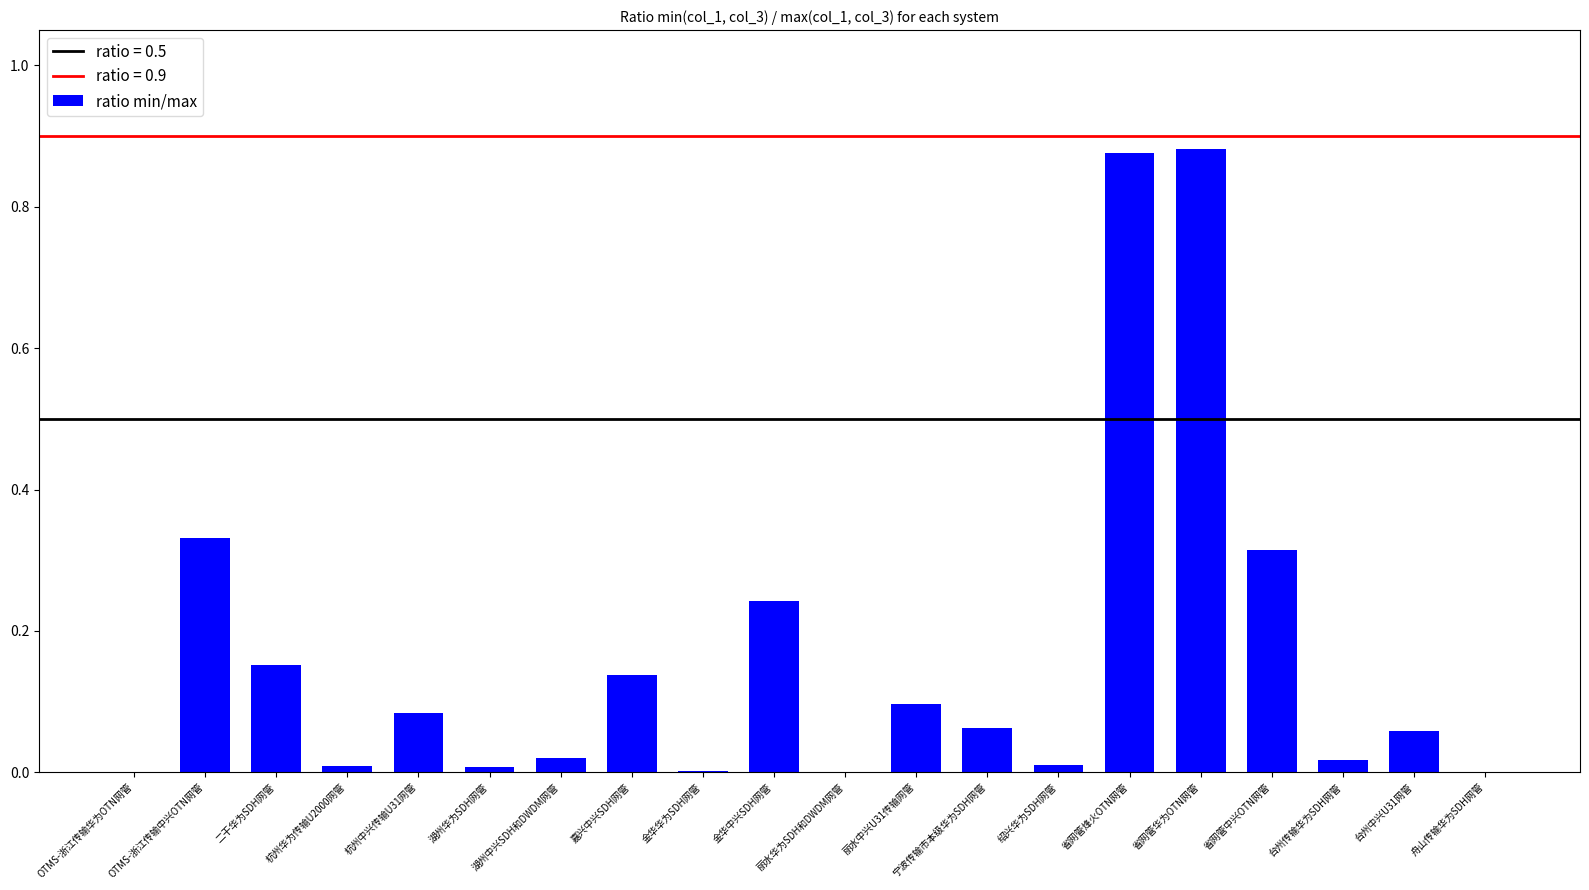

True or false: the data shows 0.2 at 省网管中兴OTN网管.

False